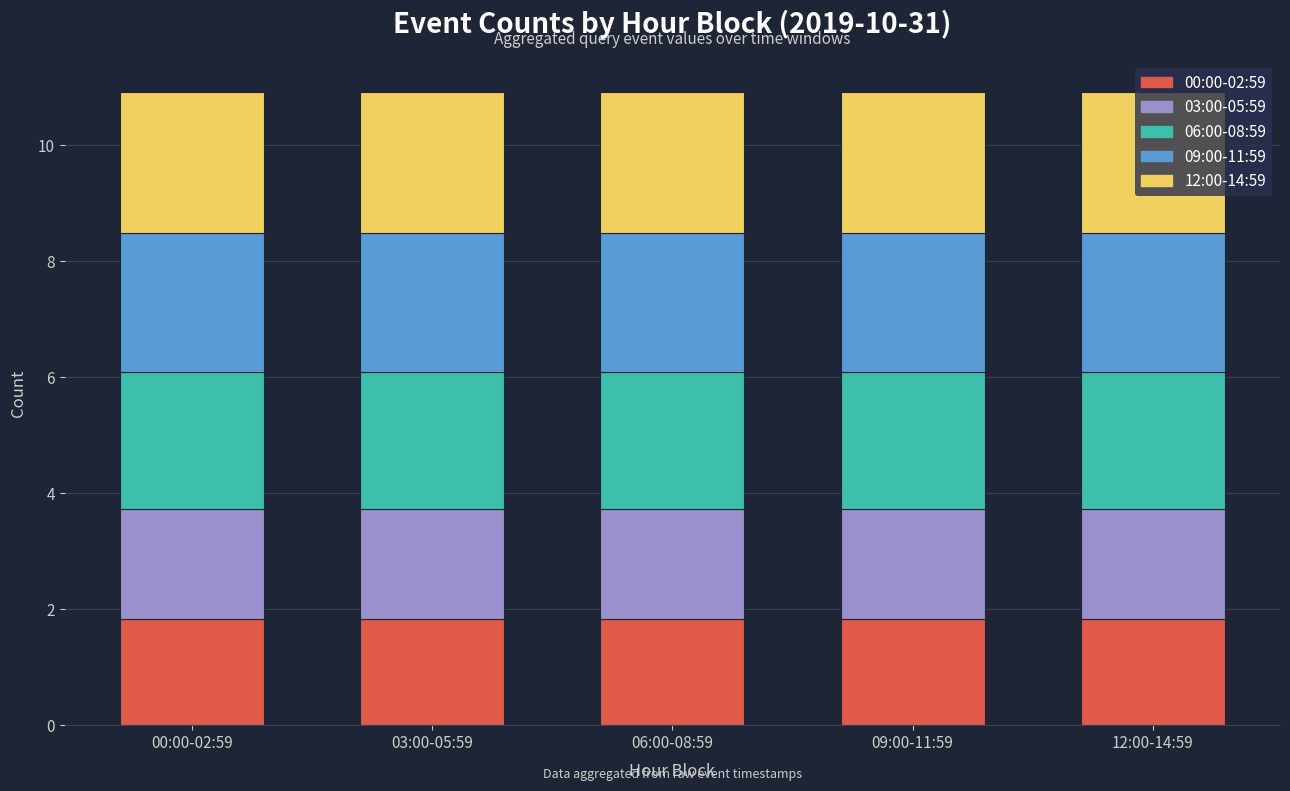

What is the total value across all series at 09:00-11:59?

10.9